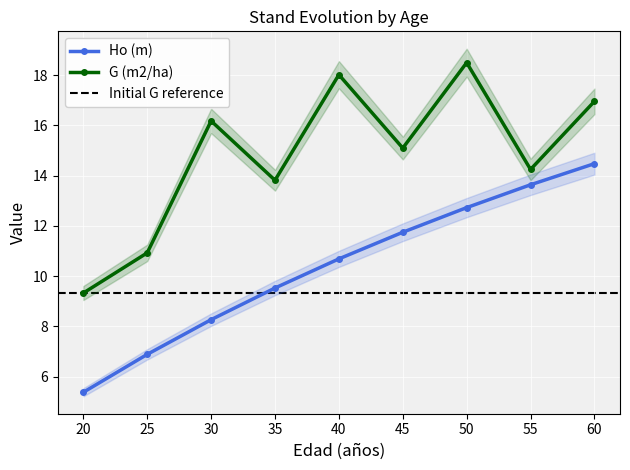

Reading left to right, transcribe all the data shown in this chart.

Ho (m): 5.4	6.9	8.3	9.5	10.7	11.8	12.7	13.6	14.5
G (m2/ha): 9.3	10.9	16.2	13.8	18.0	15.1	18.5	14.2	17.0